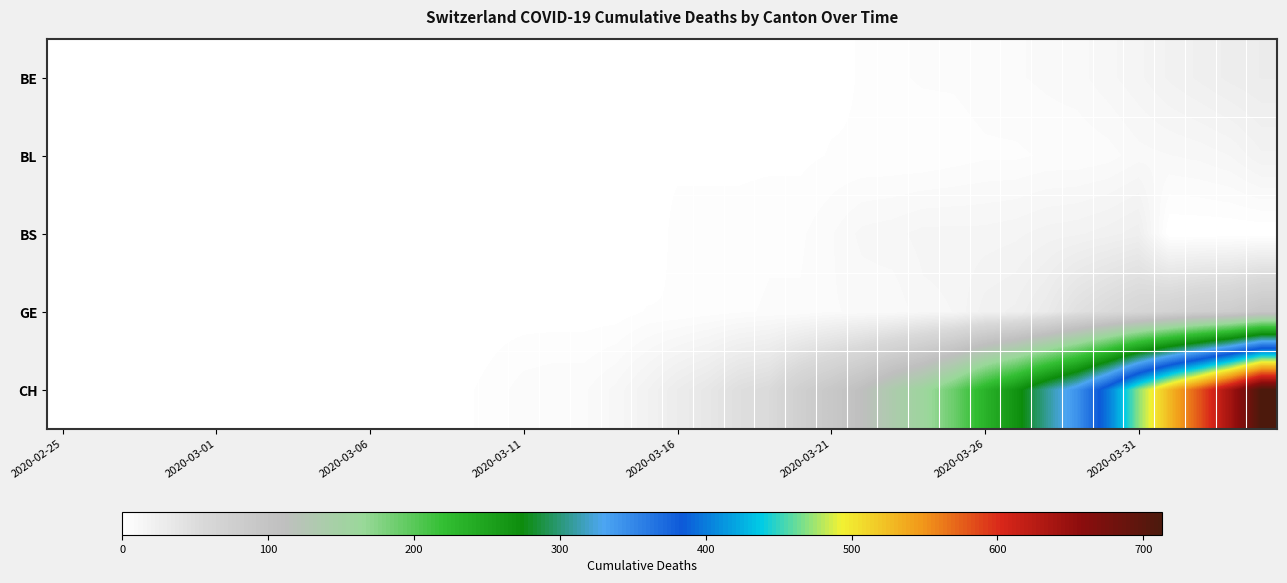

Reading right to left, transcribe all the data shown in this chart.

BE: 28	26	23	20	16	13	10	9	8	7	6	6	5	3	2	1	1	1	1	1	0	0	0	0	0	0	0	0	0	0	0	0	0	0	0	0	0	0	0	0
BL: 19	14	12	11	10	7	6	6	5	5	4	3	3	3	3	2	2	2	2	2	2	2	2	2	2	1	1	1	0	0	0	0	0	0	0	0	0	0	0	0
BS: 0	0	0	0	24	21	19	18	16	15	15	15	13	12	8	5	5	4	4	4	0	1	1	1	0	0	0	0	0	0	0	0	0	0	0	0	0	0	0	0
GE: 94	81	77	69	61	53	44	30	23	21	14	13	9	9	8	6	6	5	4	3	3	1	1	1	1	1	0	0	0	0	0	0	0	0	0	0	0	0	0	0
CH: 713	641	581	528	470	399	343	307	266	233	190	158	137	110	91	75	53	47	35	28	19	12	8	8	7	4	2	2	1	1	0	0	0	0	0	0	0	0	0	0